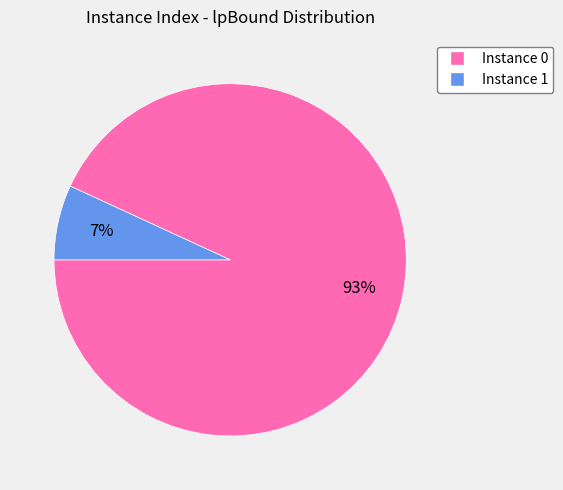

To the nearest percent, what is the average slice percentage?

50%